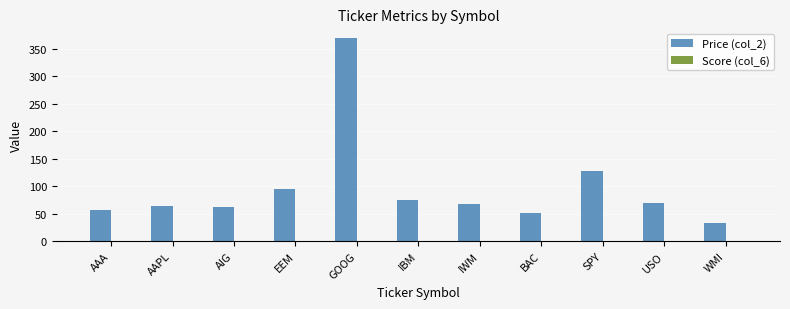

Which label corresponds to the largest value in the chart?

GOOG